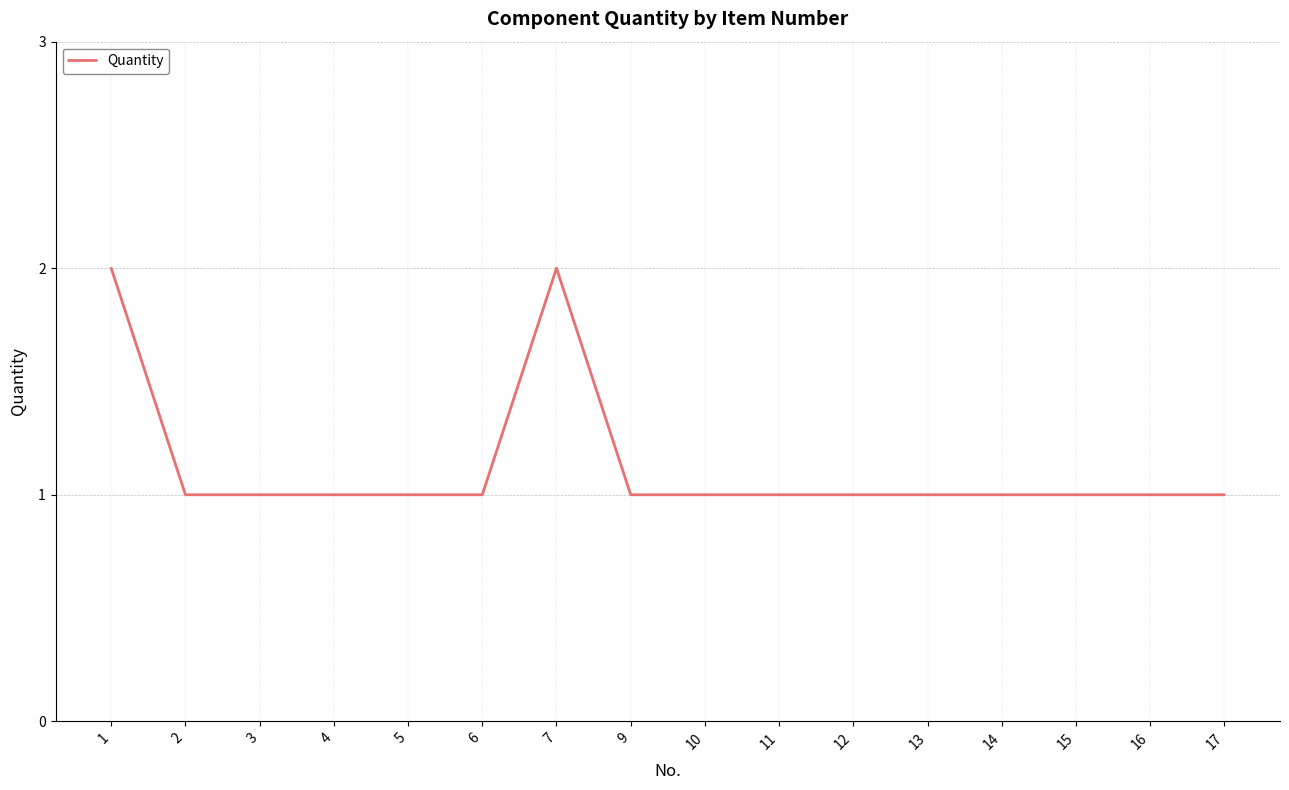

What is the average value?

1